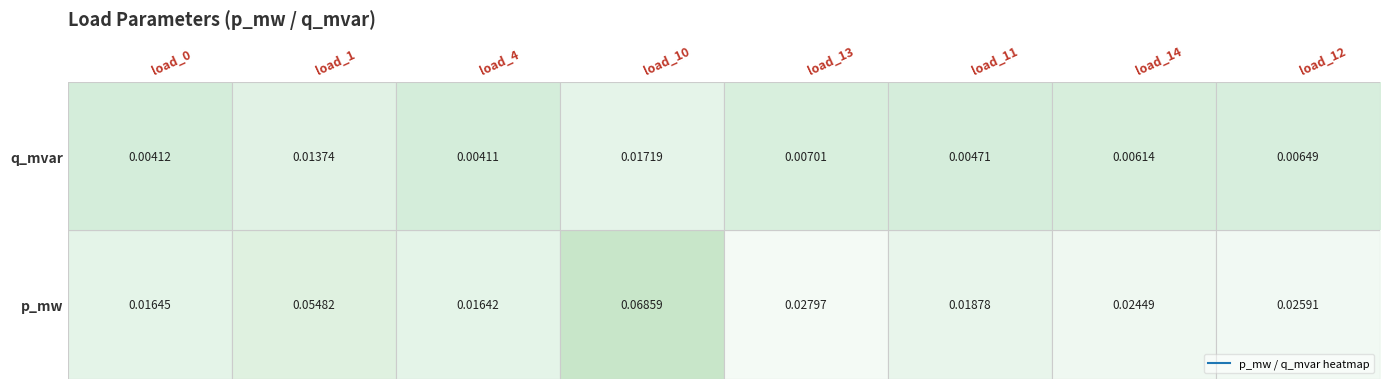

How many data points does each series have?

8